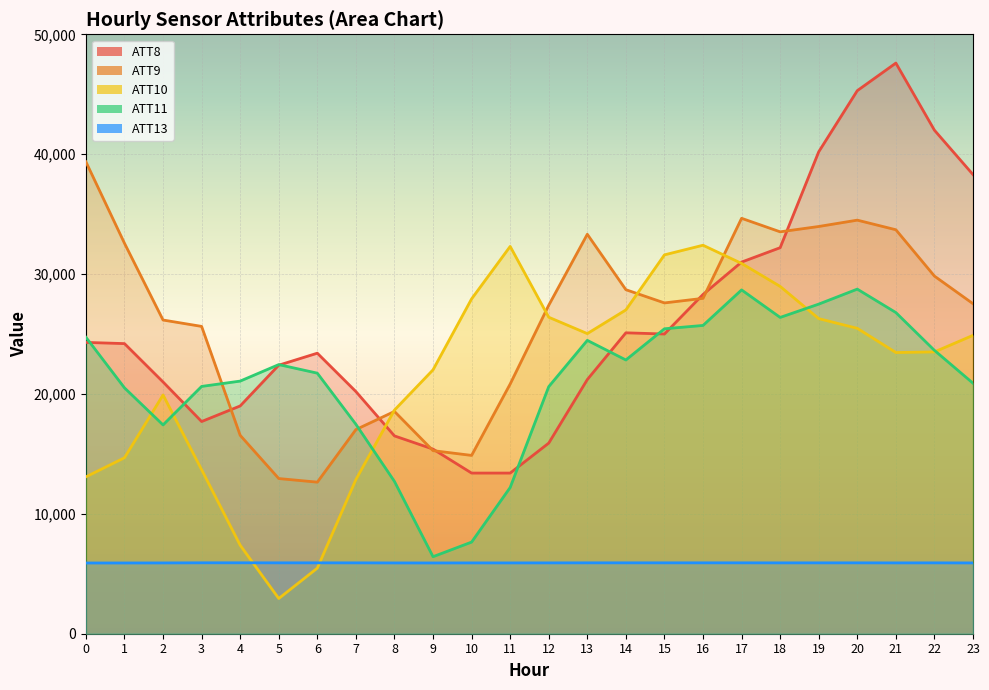

How many lines are shown in the chart?

5